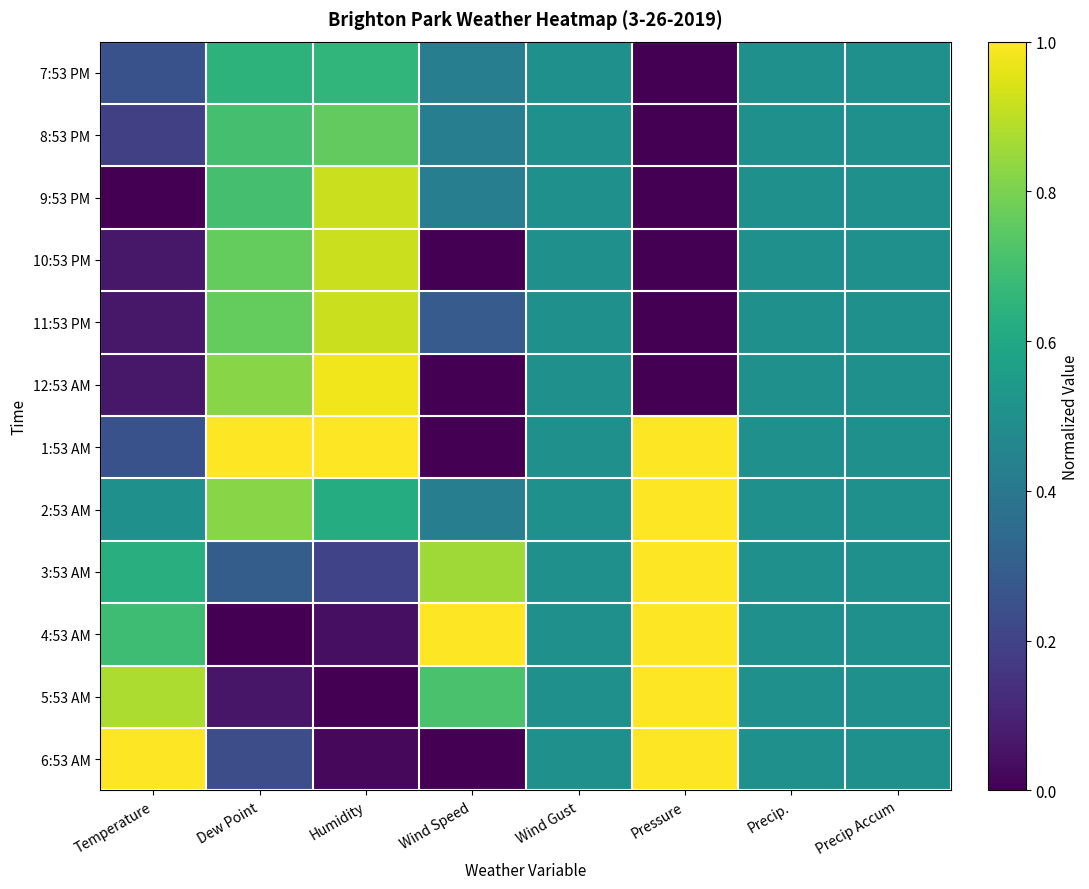

How many distinct data groups are displayed?

12